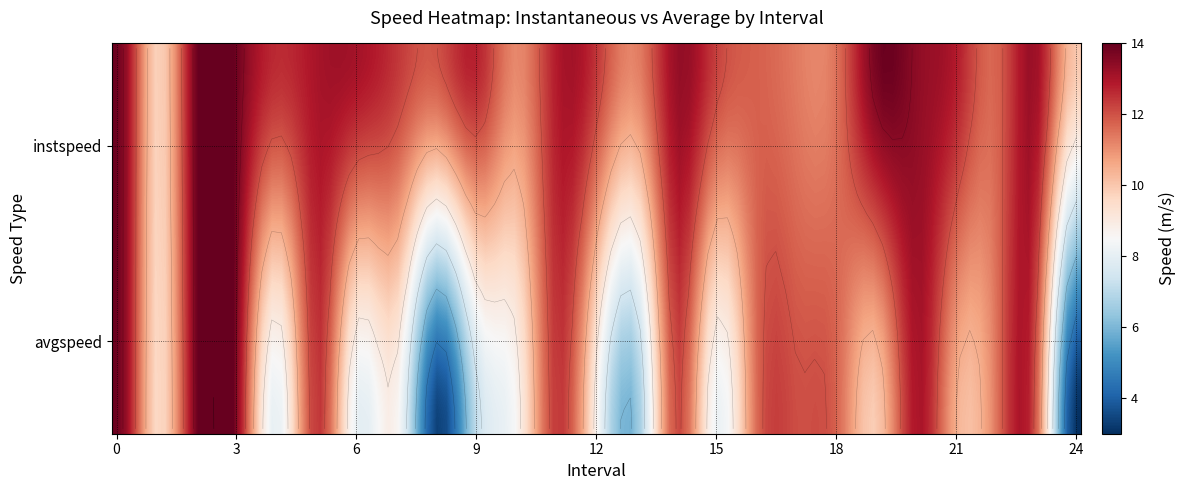

At how many categories does at least one series exceed 8?

25